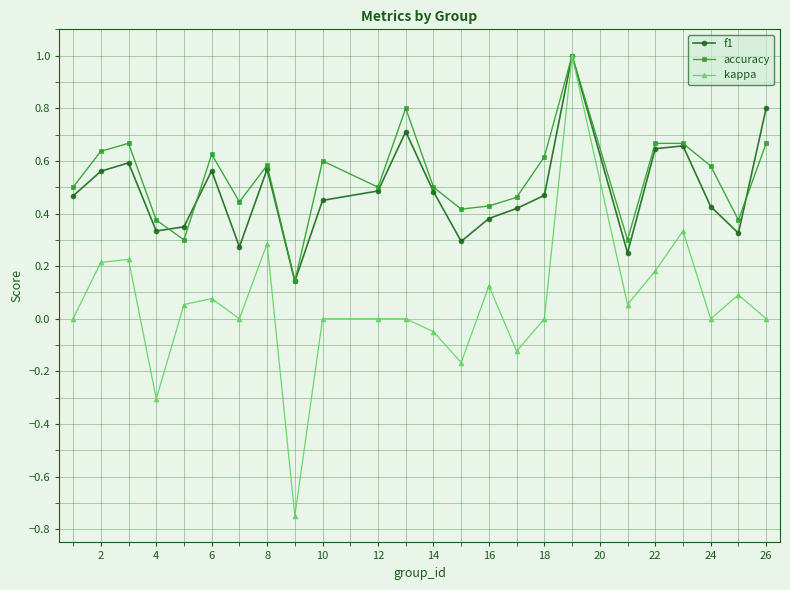

What is the greatest value displayed?

1.0